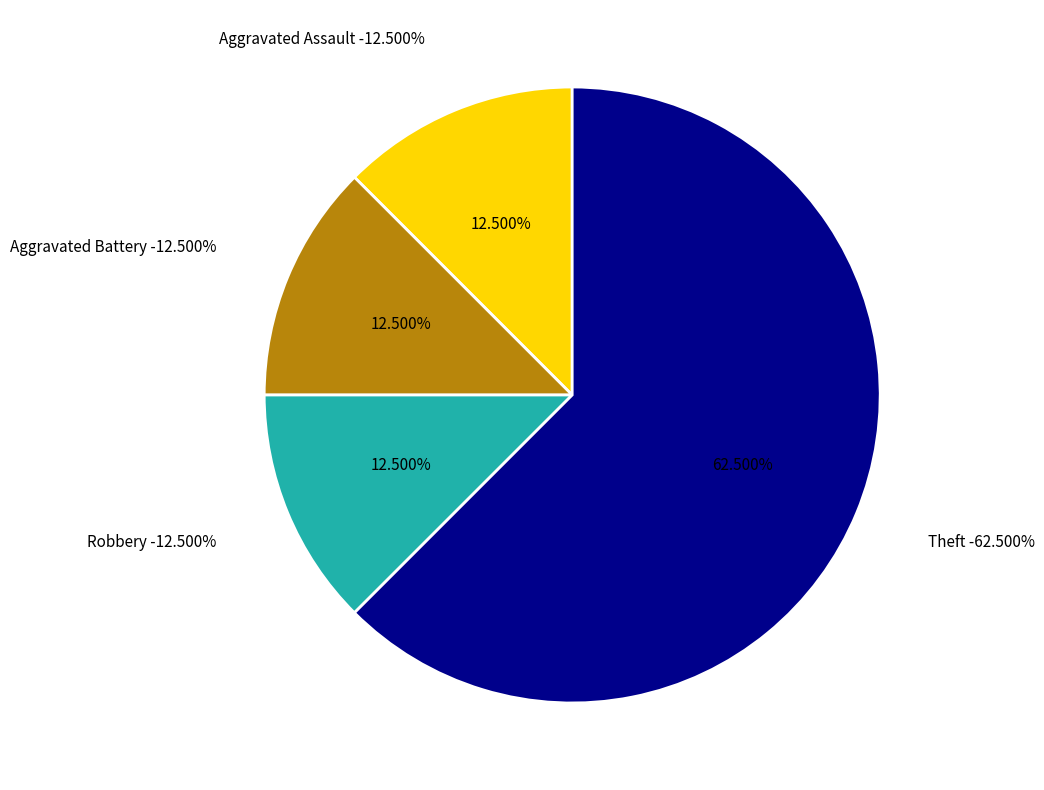

How many segments does this pie chart have?

4